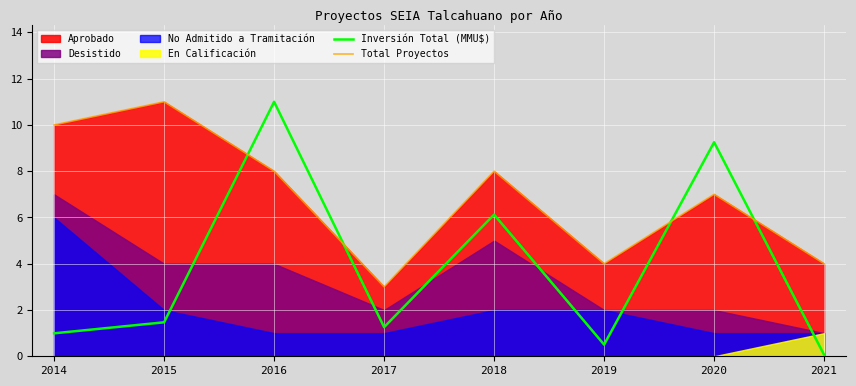

At which label does Inversión Total (MMU$) first exceed 1?

2015